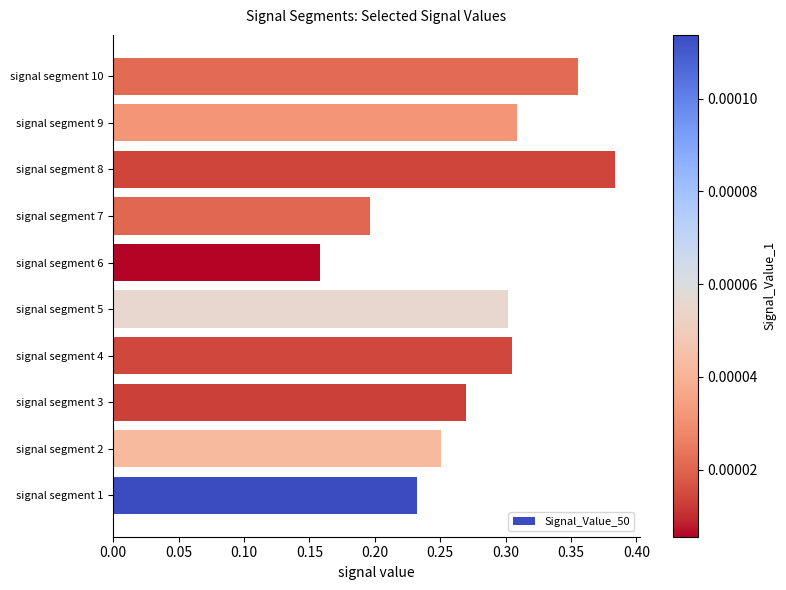

How many bars are there in total?

10